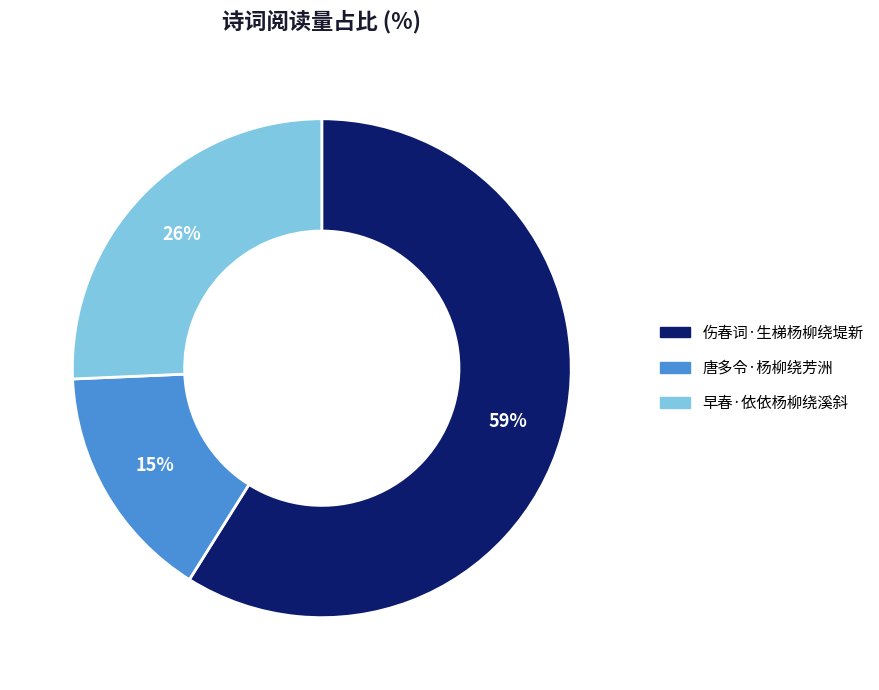

Is the sum of 唐多令·杨柳绕芳洲 and 伤春词·生梯杨柳绕堤新 greater than half?

Yes